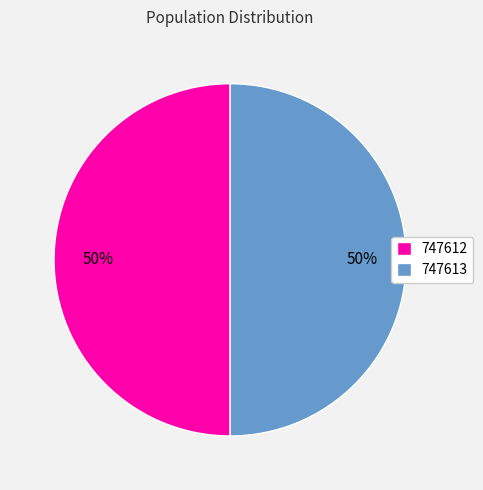

To the nearest percent, what is the average slice percentage?

50%